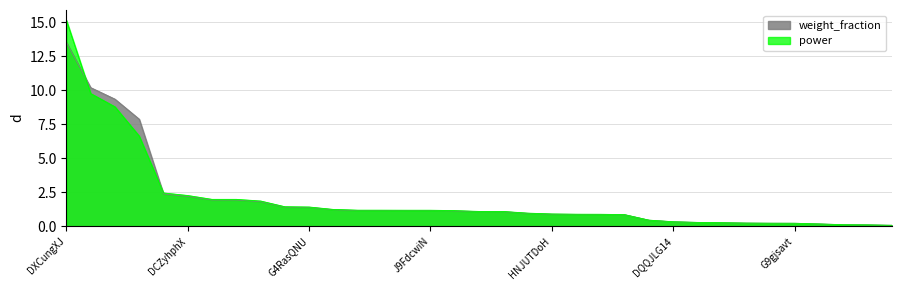

At which category is the sum across all series the highest?

DXCungXJ